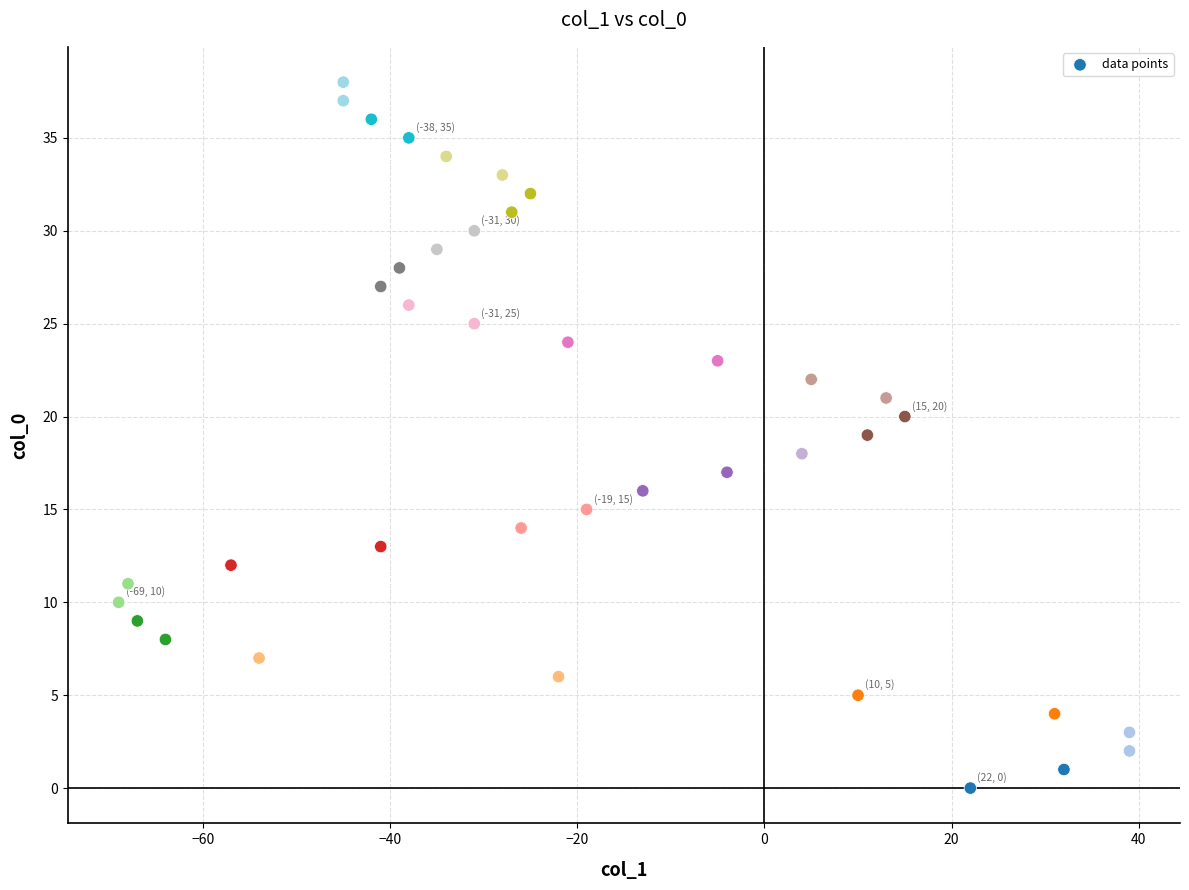

What is the range of Y values (max minus min)?

38